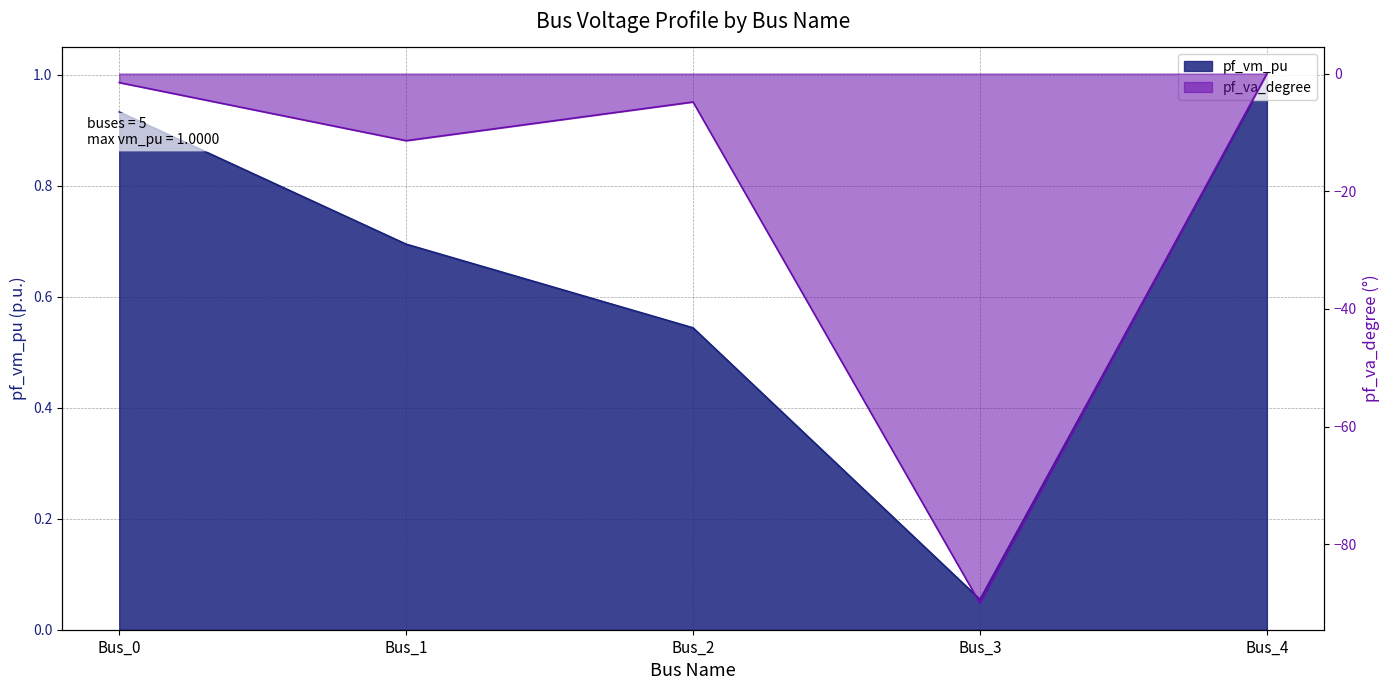

What is the difference between the highest and lowest values at Bus_4?

1.0